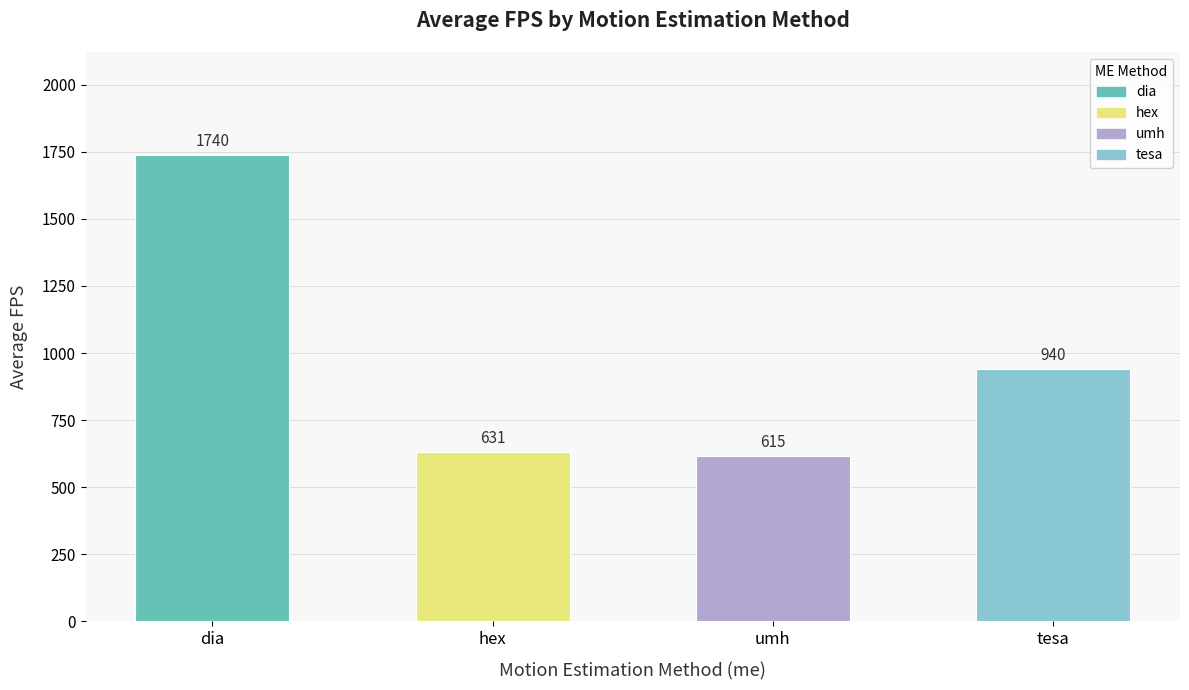

How many bars are there in total?

4